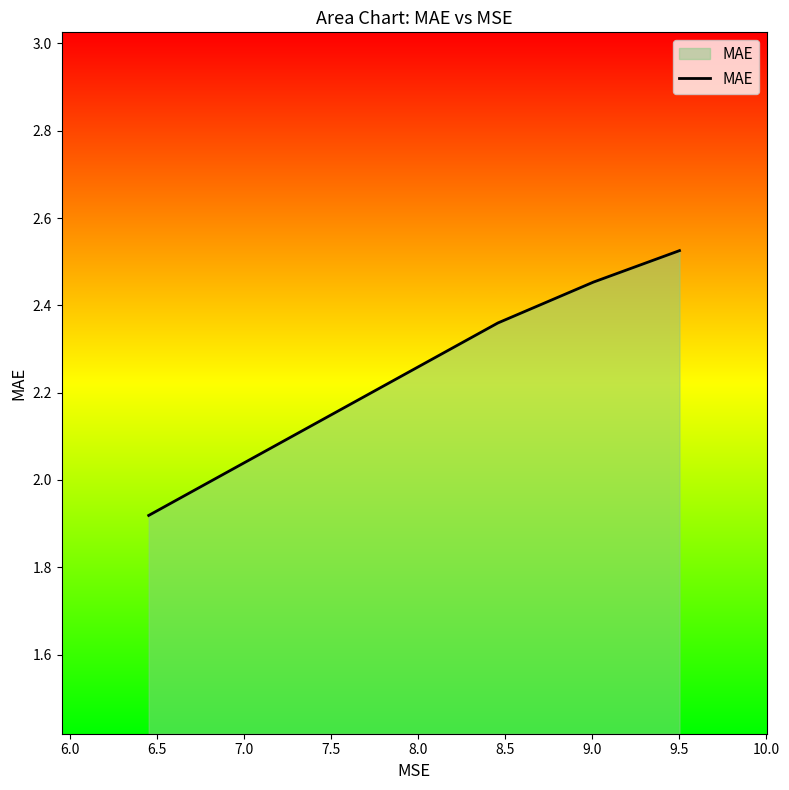

What is the greatest value displayed?

2.5